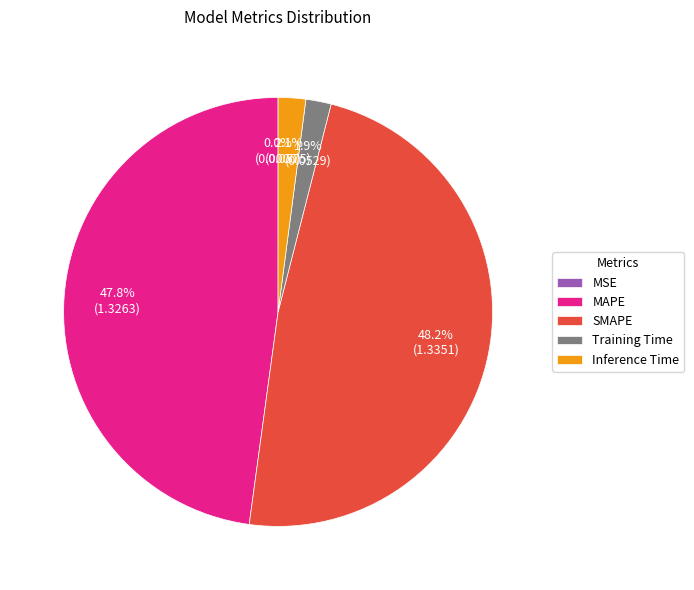

Which has a higher value, Training Time or SMAPE?

SMAPE